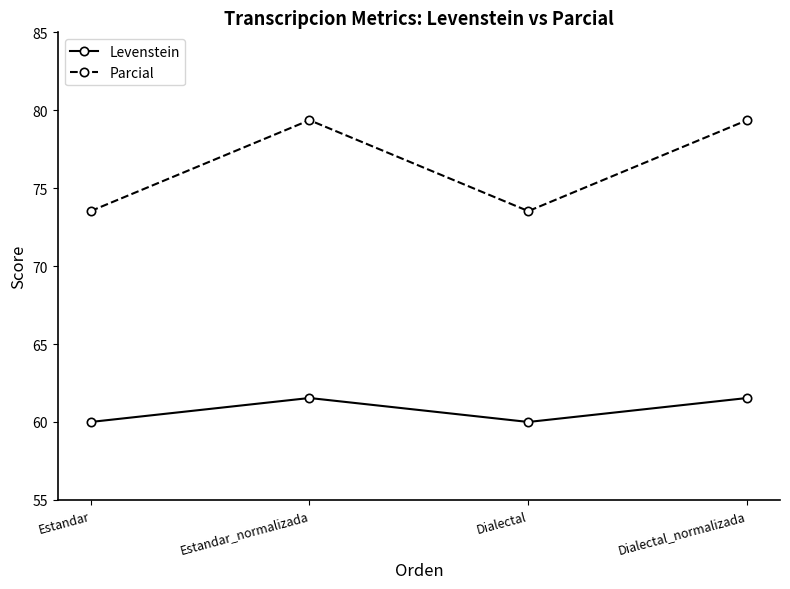

What is the difference between the Levenstein values at Dialectal and Estandar_normalizada?

1.5